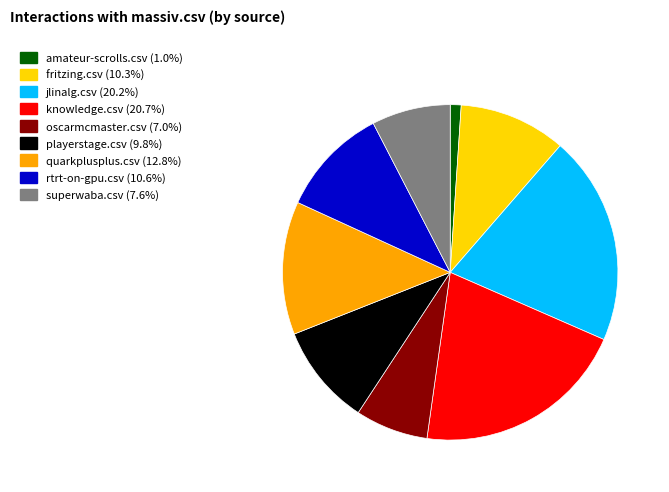

Does any single category account for the majority?

No